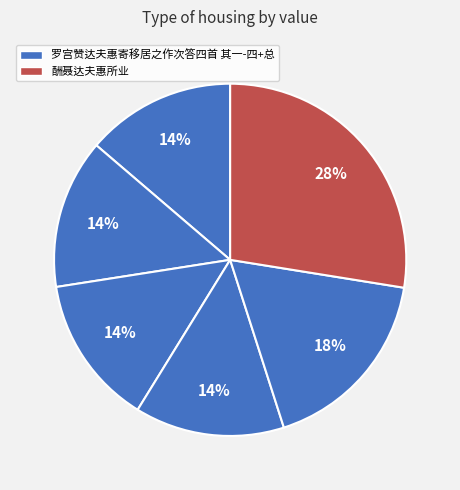

How many segments does this pie chart have?

6